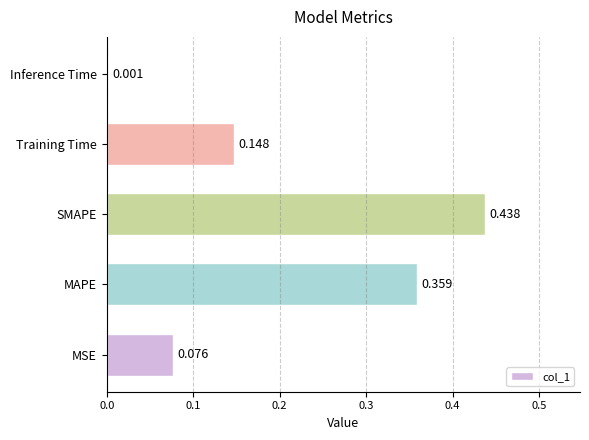

Which has a higher value, SMAPE or MAPE?

SMAPE